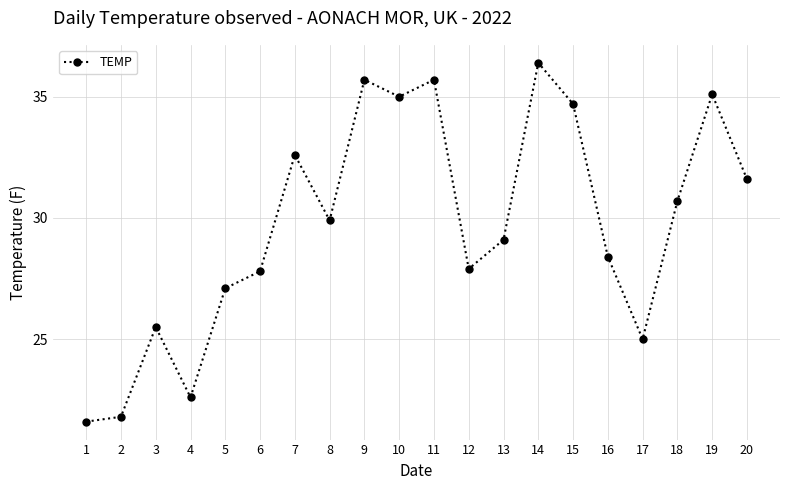

Count the number of values greater than 29.

11